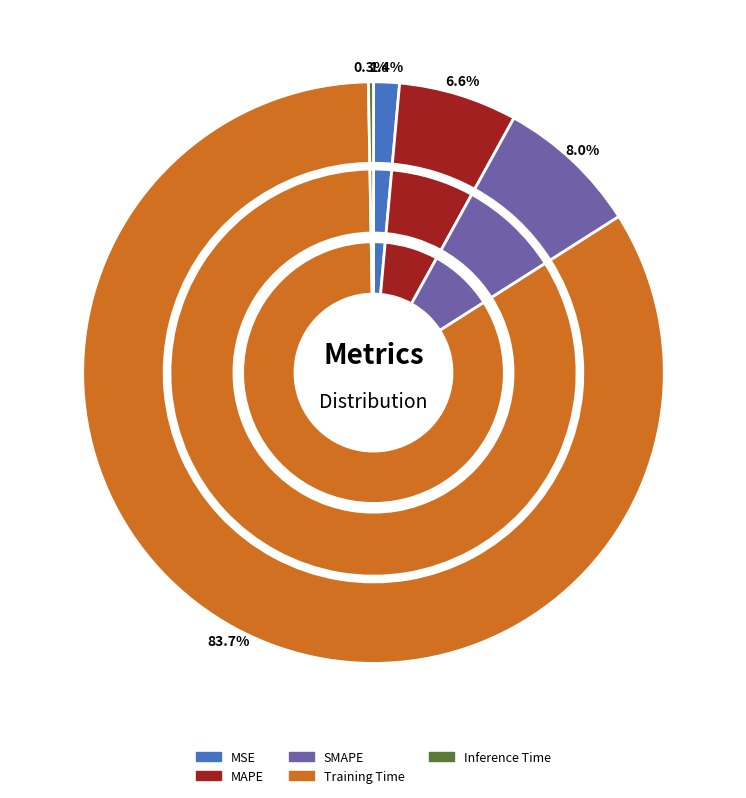

Combined, do MAPE and Inference Time account for over 50%?

No